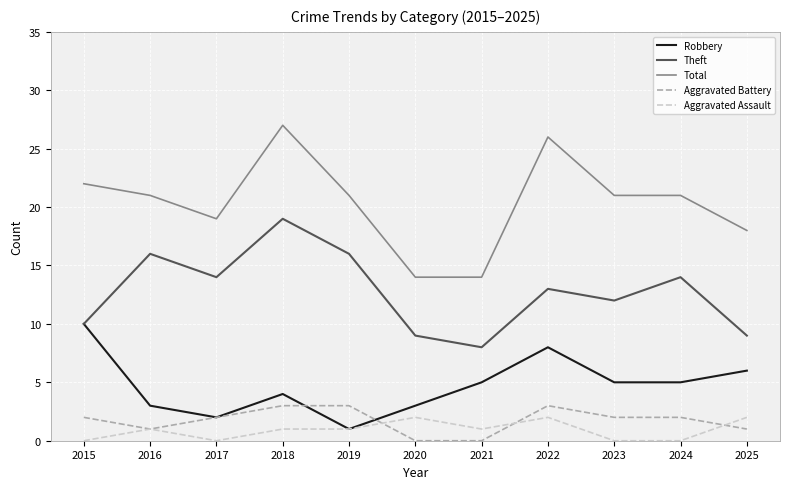

What is the approximate value of Theft at 2023?

12